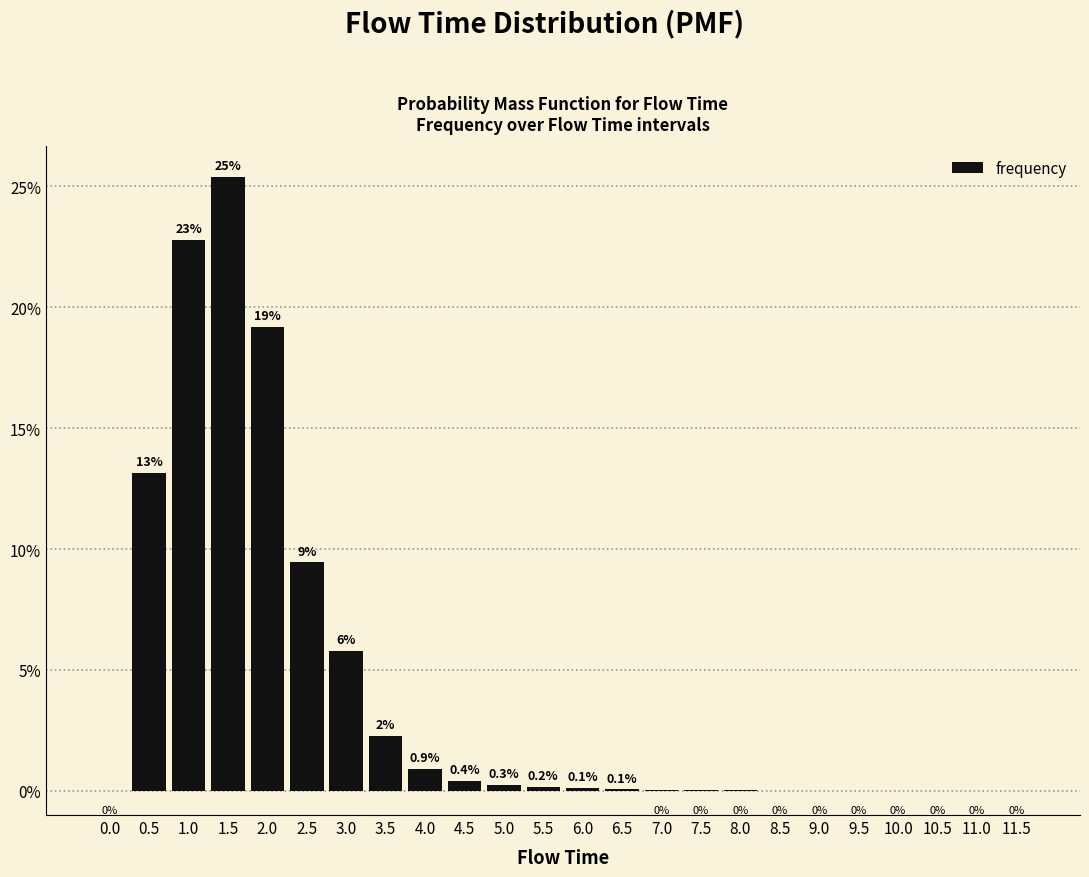

Count the number of data series in this chart.

1